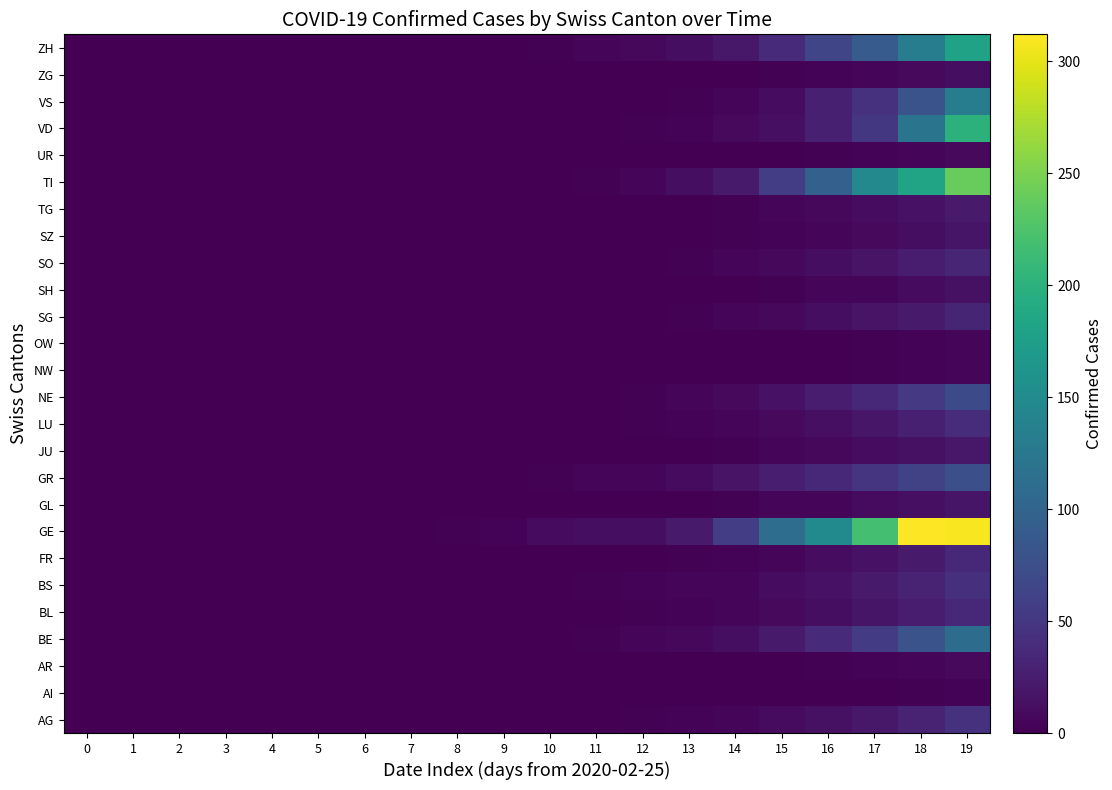

Reading left to right, list all the values displayed in this chart.

AG: 0=0	1=0	2=0	3=0	4=0	5=0	6=0	7=0	8=0	9=0	10=0	11=1	12=2	13=3	14=5	15=9	16=14	17=20	18=30	19=45
AI: 0=0	1=0	2=0	3=0	4=0	5=0	6=0	7=0	8=0	9=0	10=0	11=0	12=0	13=0	14=0	15=0	16=0	17=1	18=2	19=3
AR: 0=0	1=0	2=0	3=0	4=0	5=0	6=0	7=0	8=0	9=0	10=0	11=0	12=0	13=0	14=0	15=1	16=2	17=3	18=5	19=8
BE: 0=0	1=0	2=0	3=0	4=0	5=0	6=0	7=0	8=0	9=0	10=1	11=2	12=4	13=7	14=11	15=22	16=38	17=55	18=80	19=110
BL: 0=0	1=0	2=0	3=0	4=0	5=0	6=0	7=0	8=0	9=0	10=0	11=1	12=2	13=3	14=5	15=8	16=12	17=18	18=25	19=35
BS: 0=0	1=0	2=0	3=0	4=0	5=0	6=0	7=0	8=0	9=0	10=1	11=2	12=3	13=4	14=6	15=10	16=15	17=22	18=30	19=42
FR: 0=0	1=0	2=0	3=0	4=0	5=0	6=0	7=0	8=0	9=0	10=0	11=0	12=1	13=2	14=3	15=6	16=10	17=15	18=22	19=35
GE: 0=0	1=0	2=0	3=0	4=0	5=0	6=0	7=0	8=2	9=3	10=9	11=11	12=12	13=22	14=57	15=111	16=149	17=219	18=312	19=309
GL: 0=0	1=0	2=0	3=0	4=0	5=0	6=0	7=0	8=0	9=0	10=0	11=0	12=0	13=1	14=2	15=4	16=6	17=9	18=13	19=18
GR: 0=0	1=0	2=0	3=0	4=0	5=0	6=0	7=0	8=0	9=1	10=2	11=4	12=6	13=9	14=17	15=26	16=36	17=48	18=62	19=76
JU: 0=0	1=0	2=0	3=0	4=0	5=0	6=0	7=0	8=0	9=0	10=0	11=0	12=1	13=1	14=2	15=4	16=7	17=10	18=14	19=20
LU: 0=0	1=0	2=0	3=0	4=0	5=0	6=0	7=0	8=0	9=0	10=0	11=1	12=2	13=3	14=5	15=8	16=13	17=19	18=28	19=40
NE: 0=0	1=0	2=0	3=0	4=0	5=0	6=0	7=0	8=0	9=0	10=0	11=1	12=2	13=4	14=8	15=15	16=24	17=36	18=52	19=70
NW: 0=0	1=0	2=0	3=0	4=0	5=0	6=0	7=0	8=0	9=0	10=0	11=0	12=0	13=0	14=0	15=0	16=1	17=2	18=3	19=5
OW: 0=0	1=0	2=0	3=0	4=0	5=0	6=0	7=0	8=0	9=0	10=0	11=0	12=0	13=0	14=0	15=0	16=1	17=2	18=3	19=5
SG: 0=0	1=0	2=0	3=0	4=0	5=0	6=0	7=0	8=0	9=0	10=0	11=0	12=1	13=2	14=4	15=7	16=11	17=16	18=23	19=32
SH: 0=0	1=0	2=0	3=0	4=0	5=0	6=0	7=0	8=0	9=0	10=0	11=0	12=0	13=0	14=1	15=2	16=4	17=6	18=9	19=14
SO: 0=0	1=0	2=0	3=0	4=0	5=0	6=0	7=0	8=0	9=0	10=0	11=0	12=1	13=2	14=4	15=7	16=11	17=16	18=24	19=33
SZ: 0=0	1=0	2=0	3=0	4=0	5=0	6=0	7=0	8=0	9=0	10=0	11=0	12=0	13=1	14=2	15=3	16=5	17=8	18=12	19=18
TG: 0=0	1=0	2=0	3=0	4=0	5=0	6=0	7=0	8=0	9=0	10=0	11=0	12=0	13=1	14=2	15=4	16=7	17=10	18=15	19=22
TI: 0=0	1=0	2=0	3=0	4=0	5=0	6=0	7=0	8=0	9=0	10=1	11=2	12=5	13=12	14=22	15=57	16=96	17=147	18=182	19=240
UR: 0=0	1=0	2=0	3=0	4=0	5=0	6=0	7=0	8=0	9=0	10=0	11=0	12=0	13=0	14=0	15=1	16=2	17=3	18=5	19=8
VD: 0=0	1=0	2=0	3=0	4=0	5=0	6=0	7=0	8=0	9=0	10=0	11=0	12=2	13=3	14=8	15=13	16=28	17=51	18=120	19=200
VS: 0=0	1=0	2=0	3=0	4=0	5=0	6=0	7=0	8=0	9=0	10=0	11=0	12=1	13=2	14=4	15=10	16=27	17=44	18=80	19=132
ZG: 0=0	1=0	2=0	3=0	4=0	5=0	6=0	7=0	8=0	9=0	10=0	11=0	12=0	13=0	14=1	15=2	16=3	17=5	18=8	19=12
ZH: 0=0	1=0	2=0	3=0	4=0	5=0	6=0	7=0	8=0	9=1	10=2	11=4	12=7	13=12	14=20	15=38	16=65	17=90	18=132	19=180